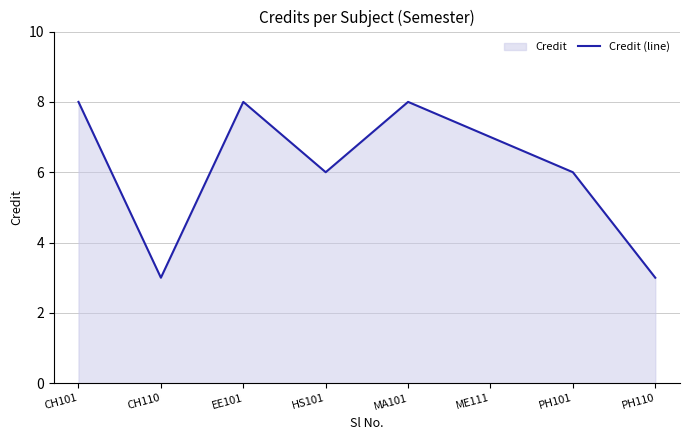

What is the smallest value displayed?

3